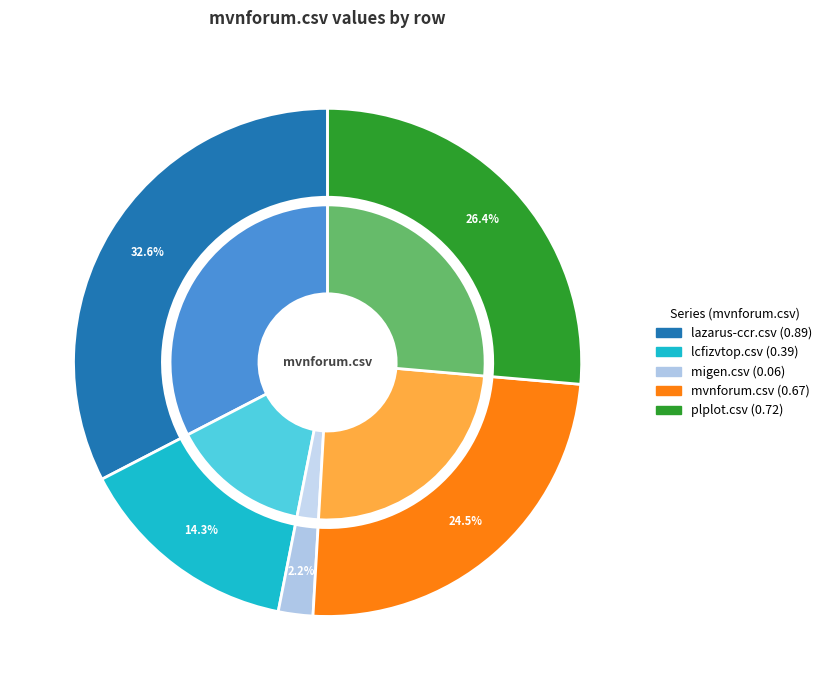

To the nearest percent, what portion does migen.csv represent?

2%